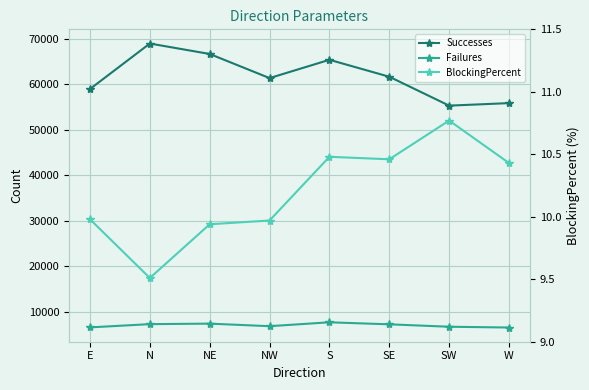

How many data points in BlockingPercent are less than 10?

4